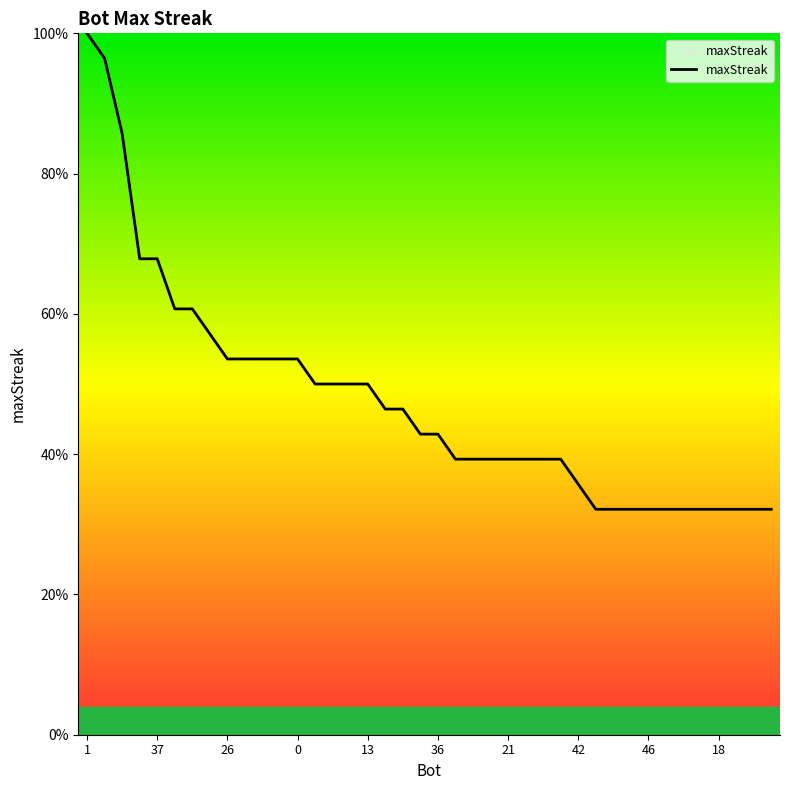

Is this an area chart (filled region under the line)?

Yes